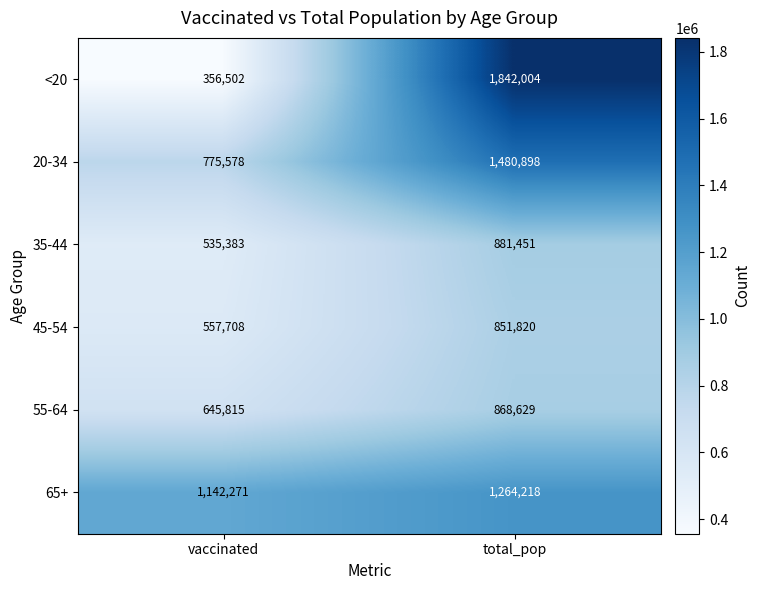

Which category has the lowest value in the 35-44 series?

vaccinated